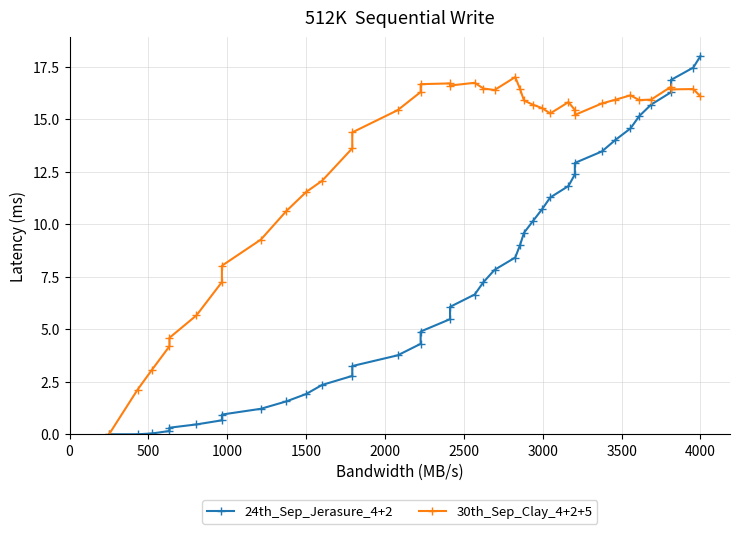

True or false: 24th_Sep_Jerasure_4+2 and 30th_Sep_Clay_4+2+5 cross at least once.

True